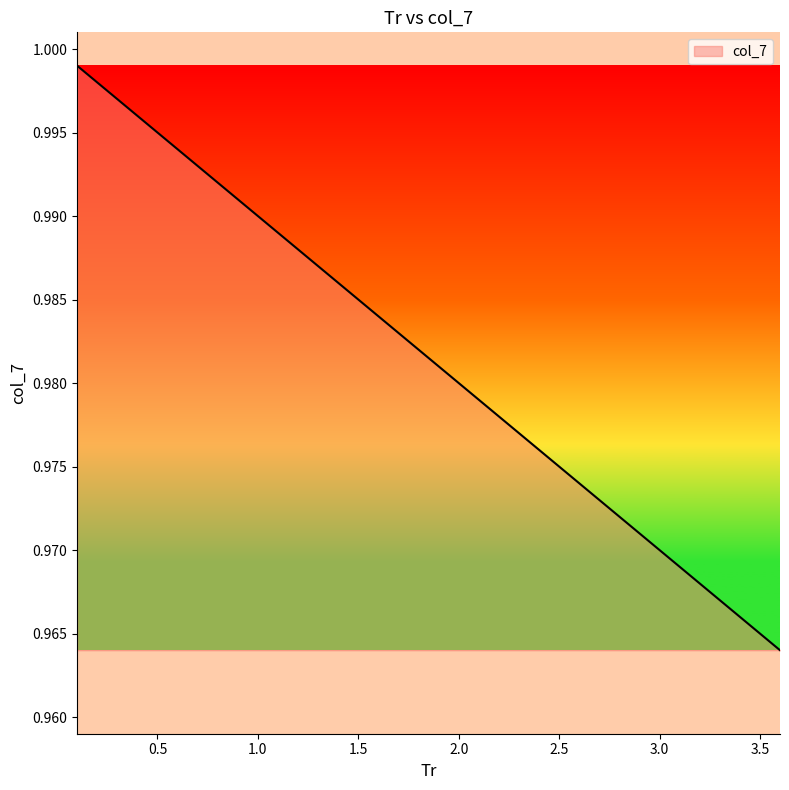

What is the average value?

1.0